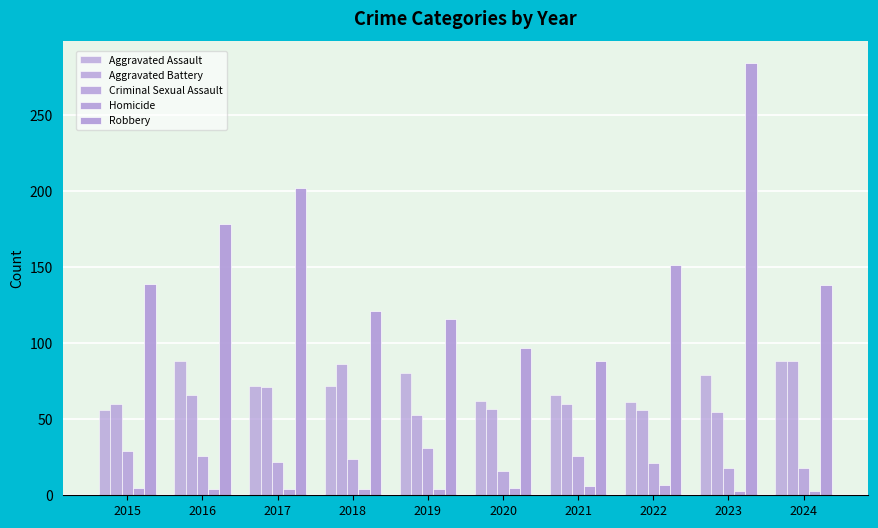

How many data points does each series have?

10